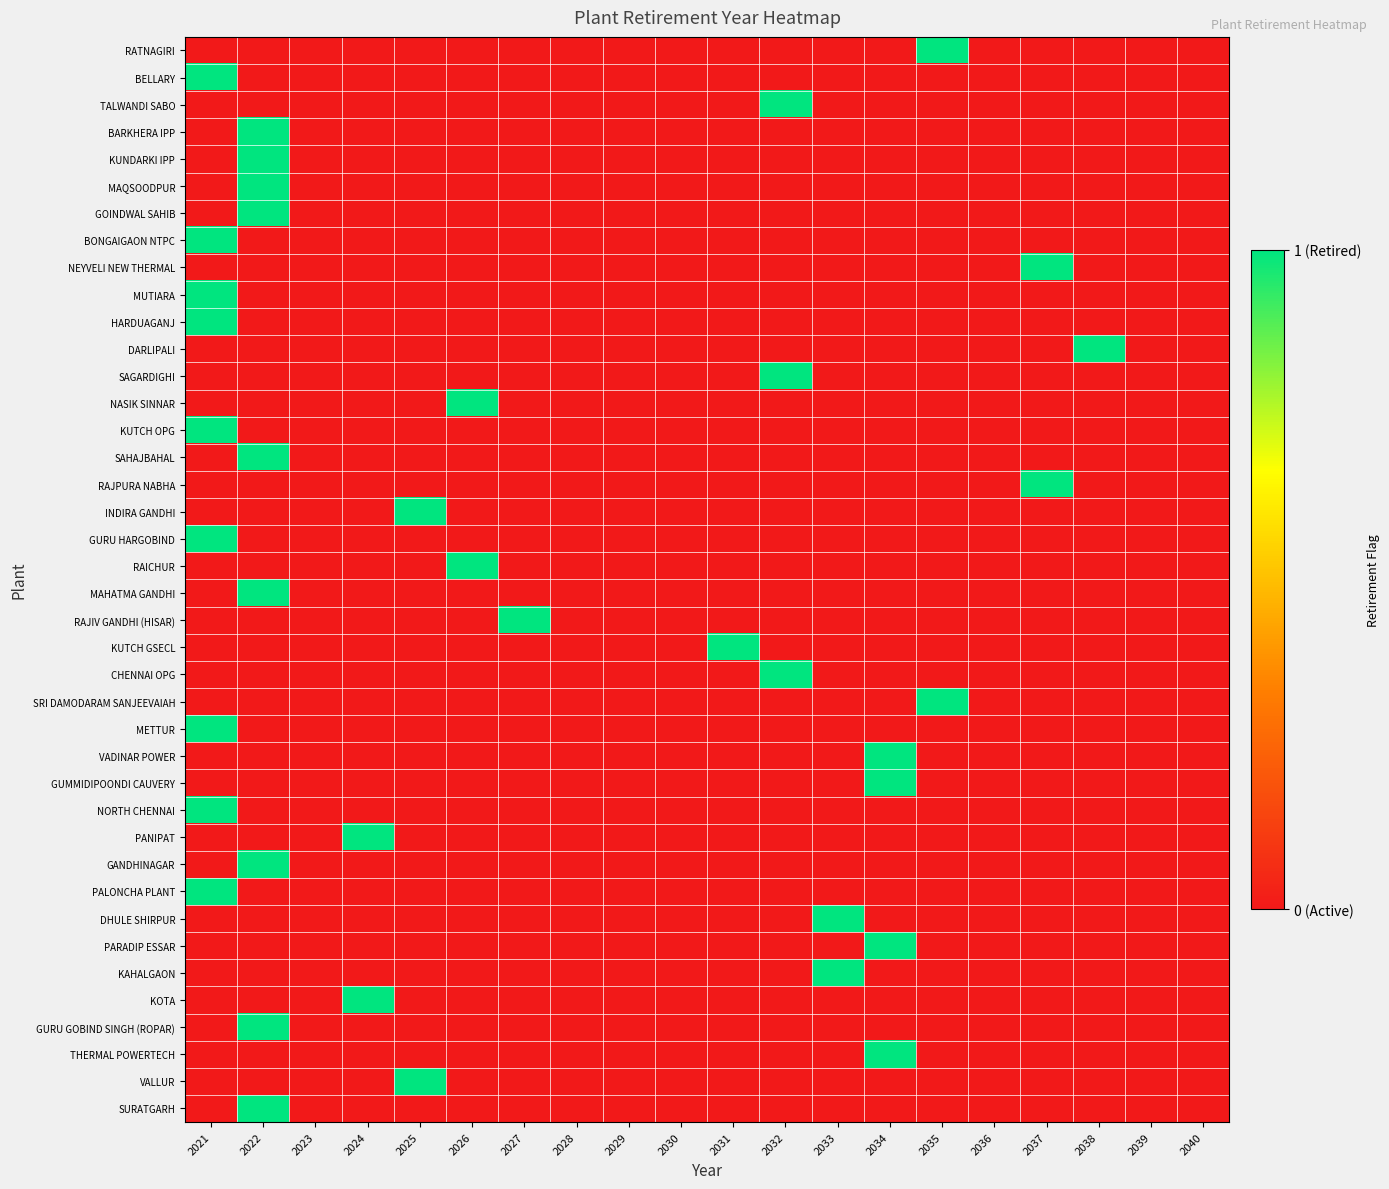

Reading right to left, extract all data points from this chart.

RATNAGIRI: 2040=0	2039=0	2038=0	2037=0	2036=0	2035=1	2034=0	2033=0	2032=0	2031=0	2030=0	2029=0	2028=0	2027=0	2026=0	2025=0	2024=0	2023=0	2022=0	2021=0
BELLARY: 2040=0	2039=0	2038=0	2037=0	2036=0	2035=0	2034=0	2033=0	2032=0	2031=0	2030=0	2029=0	2028=0	2027=0	2026=0	2025=0	2024=0	2023=0	2022=0	2021=1
TALWANDI SABO: 2040=0	2039=0	2038=0	2037=0	2036=0	2035=0	2034=0	2033=0	2032=1	2031=0	2030=0	2029=0	2028=0	2027=0	2026=0	2025=0	2024=0	2023=0	2022=0	2021=0
BARKHERA IPP: 2040=0	2039=0	2038=0	2037=0	2036=0	2035=0	2034=0	2033=0	2032=0	2031=0	2030=0	2029=0	2028=0	2027=0	2026=0	2025=0	2024=0	2023=0	2022=1	2021=0
KUNDARKI IPP: 2040=0	2039=0	2038=0	2037=0	2036=0	2035=0	2034=0	2033=0	2032=0	2031=0	2030=0	2029=0	2028=0	2027=0	2026=0	2025=0	2024=0	2023=0	2022=1	2021=0
MAQSOODPUR: 2040=0	2039=0	2038=0	2037=0	2036=0	2035=0	2034=0	2033=0	2032=0	2031=0	2030=0	2029=0	2028=0	2027=0	2026=0	2025=0	2024=0	2023=0	2022=1	2021=0
GOINDWAL SAHIB: 2040=0	2039=0	2038=0	2037=0	2036=0	2035=0	2034=0	2033=0	2032=0	2031=0	2030=0	2029=0	2028=0	2027=0	2026=0	2025=0	2024=0	2023=0	2022=1	2021=0
BONGAIGAON NTPC: 2040=0	2039=0	2038=0	2037=0	2036=0	2035=0	2034=0	2033=0	2032=0	2031=0	2030=0	2029=0	2028=0	2027=0	2026=0	2025=0	2024=0	2023=0	2022=0	2021=1
NEYVELI NEW THERMAL: 2040=0	2039=0	2038=0	2037=1	2036=0	2035=0	2034=0	2033=0	2032=0	2031=0	2030=0	2029=0	2028=0	2027=0	2026=0	2025=0	2024=0	2023=0	2022=0	2021=0
MUTIARA: 2040=0	2039=0	2038=0	2037=0	2036=0	2035=0	2034=0	2033=0	2032=0	2031=0	2030=0	2029=0	2028=0	2027=0	2026=0	2025=0	2024=0	2023=0	2022=0	2021=1
HARDUAGANJ: 2040=0	2039=0	2038=0	2037=0	2036=0	2035=0	2034=0	2033=0	2032=0	2031=0	2030=0	2029=0	2028=0	2027=0	2026=0	2025=0	2024=0	2023=0	2022=0	2021=1
DARLIPALI: 2040=0	2039=0	2038=1	2037=0	2036=0	2035=0	2034=0	2033=0	2032=0	2031=0	2030=0	2029=0	2028=0	2027=0	2026=0	2025=0	2024=0	2023=0	2022=0	2021=0
SAGARDIGHI: 2040=0	2039=0	2038=0	2037=0	2036=0	2035=0	2034=0	2033=0	2032=1	2031=0	2030=0	2029=0	2028=0	2027=0	2026=0	2025=0	2024=0	2023=0	2022=0	2021=0
NASIK SINNAR: 2040=0	2039=0	2038=0	2037=0	2036=0	2035=0	2034=0	2033=0	2032=0	2031=0	2030=0	2029=0	2028=0	2027=0	2026=1	2025=0	2024=0	2023=0	2022=0	2021=0
KUTCH OPG: 2040=0	2039=0	2038=0	2037=0	2036=0	2035=0	2034=0	2033=0	2032=0	2031=0	2030=0	2029=0	2028=0	2027=0	2026=0	2025=0	2024=0	2023=0	2022=0	2021=1
SAHAJBAHAL: 2040=0	2039=0	2038=0	2037=0	2036=0	2035=0	2034=0	2033=0	2032=0	2031=0	2030=0	2029=0	2028=0	2027=0	2026=0	2025=0	2024=0	2023=0	2022=1	2021=0
RAJPURA NABHA: 2040=0	2039=0	2038=0	2037=1	2036=0	2035=0	2034=0	2033=0	2032=0	2031=0	2030=0	2029=0	2028=0	2027=0	2026=0	2025=0	2024=0	2023=0	2022=0	2021=0
INDIRA GANDHI: 2040=0	2039=0	2038=0	2037=0	2036=0	2035=0	2034=0	2033=0	2032=0	2031=0	2030=0	2029=0	2028=0	2027=0	2026=0	2025=1	2024=0	2023=0	2022=0	2021=0
GURU HARGOBIND: 2040=0	2039=0	2038=0	2037=0	2036=0	2035=0	2034=0	2033=0	2032=0	2031=0	2030=0	2029=0	2028=0	2027=0	2026=0	2025=0	2024=0	2023=0	2022=0	2021=1
RAICHUR: 2040=0	2039=0	2038=0	2037=0	2036=0	2035=0	2034=0	2033=0	2032=0	2031=0	2030=0	2029=0	2028=0	2027=0	2026=1	2025=0	2024=0	2023=0	2022=0	2021=0
MAHATMA GANDHI: 2040=0	2039=0	2038=0	2037=0	2036=0	2035=0	2034=0	2033=0	2032=0	2031=0	2030=0	2029=0	2028=0	2027=0	2026=0	2025=0	2024=0	2023=0	2022=1	2021=0
RAJIV GANDHI (HISAR): 2040=0	2039=0	2038=0	2037=0	2036=0	2035=0	2034=0	2033=0	2032=0	2031=0	2030=0	2029=0	2028=0	2027=1	2026=0	2025=0	2024=0	2023=0	2022=0	2021=0
KUTCH GSECL: 2040=0	2039=0	2038=0	2037=0	2036=0	2035=0	2034=0	2033=0	2032=0	2031=1	2030=0	2029=0	2028=0	2027=0	2026=0	2025=0	2024=0	2023=0	2022=0	2021=0
CHENNAI OPG: 2040=0	2039=0	2038=0	2037=0	2036=0	2035=0	2034=0	2033=0	2032=1	2031=0	2030=0	2029=0	2028=0	2027=0	2026=0	2025=0	2024=0	2023=0	2022=0	2021=0
SRI DAMODARAM SANJEEVAIAH: 2040=0	2039=0	2038=0	2037=0	2036=0	2035=1	2034=0	2033=0	2032=0	2031=0	2030=0	2029=0	2028=0	2027=0	2026=0	2025=0	2024=0	2023=0	2022=0	2021=0
METTUR: 2040=0	2039=0	2038=0	2037=0	2036=0	2035=0	2034=0	2033=0	2032=0	2031=0	2030=0	2029=0	2028=0	2027=0	2026=0	2025=0	2024=0	2023=0	2022=0	2021=1
VADINAR POWER: 2040=0	2039=0	2038=0	2037=0	2036=0	2035=0	2034=1	2033=0	2032=0	2031=0	2030=0	2029=0	2028=0	2027=0	2026=0	2025=0	2024=0	2023=0	2022=0	2021=0
GUMMIDIPOONDI CAUVERY: 2040=0	2039=0	2038=0	2037=0	2036=0	2035=0	2034=1	2033=0	2032=0	2031=0	2030=0	2029=0	2028=0	2027=0	2026=0	2025=0	2024=0	2023=0	2022=0	2021=0
NORTH CHENNAI: 2040=0	2039=0	2038=0	2037=0	2036=0	2035=0	2034=0	2033=0	2032=0	2031=0	2030=0	2029=0	2028=0	2027=0	2026=0	2025=0	2024=0	2023=0	2022=0	2021=1
PANIPAT: 2040=0	2039=0	2038=0	2037=0	2036=0	2035=0	2034=0	2033=0	2032=0	2031=0	2030=0	2029=0	2028=0	2027=0	2026=0	2025=0	2024=1	2023=0	2022=0	2021=0
GANDHINAGAR: 2040=0	2039=0	2038=0	2037=0	2036=0	2035=0	2034=0	2033=0	2032=0	2031=0	2030=0	2029=0	2028=0	2027=0	2026=0	2025=0	2024=0	2023=0	2022=1	2021=0
PALONCHA PLANT: 2040=0	2039=0	2038=0	2037=0	2036=0	2035=0	2034=0	2033=0	2032=0	2031=0	2030=0	2029=0	2028=0	2027=0	2026=0	2025=0	2024=0	2023=0	2022=0	2021=1
DHULE SHIRPUR: 2040=0	2039=0	2038=0	2037=0	2036=0	2035=0	2034=0	2033=1	2032=0	2031=0	2030=0	2029=0	2028=0	2027=0	2026=0	2025=0	2024=0	2023=0	2022=0	2021=0
PARADIP ESSAR: 2040=0	2039=0	2038=0	2037=0	2036=0	2035=0	2034=1	2033=0	2032=0	2031=0	2030=0	2029=0	2028=0	2027=0	2026=0	2025=0	2024=0	2023=0	2022=0	2021=0
KAHALGAON: 2040=0	2039=0	2038=0	2037=0	2036=0	2035=0	2034=0	2033=1	2032=0	2031=0	2030=0	2029=0	2028=0	2027=0	2026=0	2025=0	2024=0	2023=0	2022=0	2021=0
KOTA: 2040=0	2039=0	2038=0	2037=0	2036=0	2035=0	2034=0	2033=0	2032=0	2031=0	2030=0	2029=0	2028=0	2027=0	2026=0	2025=0	2024=1	2023=0	2022=0	2021=0
GURU GOBIND SINGH (ROPAR): 2040=0	2039=0	2038=0	2037=0	2036=0	2035=0	2034=0	2033=0	2032=0	2031=0	2030=0	2029=0	2028=0	2027=0	2026=0	2025=0	2024=0	2023=0	2022=1	2021=0
THERMAL POWERTECH: 2040=0	2039=0	2038=0	2037=0	2036=0	2035=0	2034=1	2033=0	2032=0	2031=0	2030=0	2029=0	2028=0	2027=0	2026=0	2025=0	2024=0	2023=0	2022=0	2021=0
VALLUR: 2040=0	2039=0	2038=0	2037=0	2036=0	2035=0	2034=0	2033=0	2032=0	2031=0	2030=0	2029=0	2028=0	2027=0	2026=0	2025=1	2024=0	2023=0	2022=0	2021=0
SURATGARH: 2040=0	2039=0	2038=0	2037=0	2036=0	2035=0	2034=0	2033=0	2032=0	2031=0	2030=0	2029=0	2028=0	2027=0	2026=0	2025=0	2024=0	2023=0	2022=1	2021=0